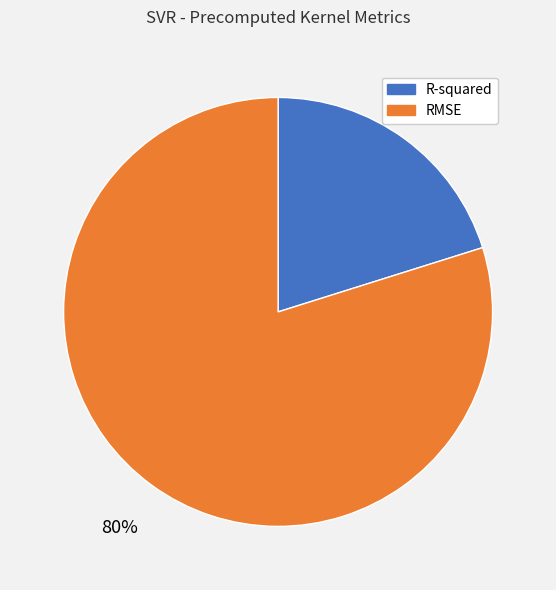

True or false: R-squared accounts for 20% of the total.

True